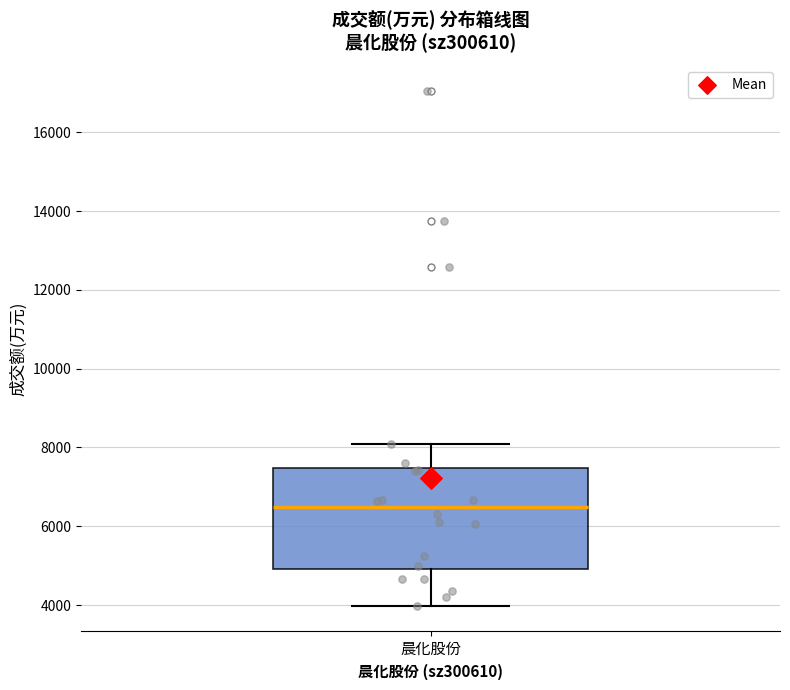

Read this box plot against the y-axis: the position of the median line, the range covered by the box, and the ends of both whiskers. The values are not printed on the chart, so give them approximately, as read against the axis.

median 6400, box 5000 to 7400, whiskers 4000 to 8000